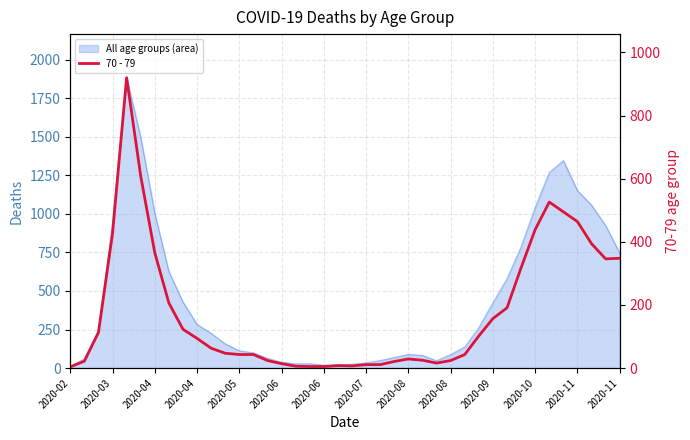

Where is the data nearest to the value 462?

2020-11